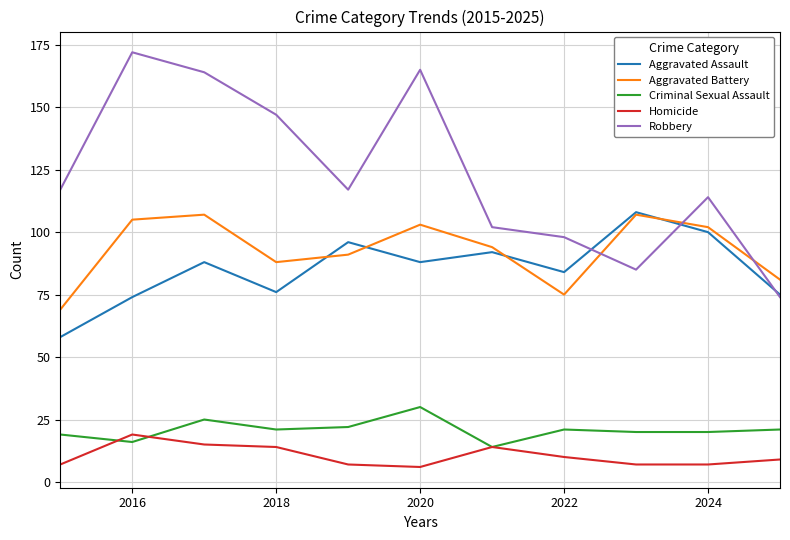

Reading right to left, extract all data points from this chart.

Aggravated Assault: 75	100	108	84	92	88	96	76	88	74	58
Aggravated Battery: 81	102	107	75	94	103	91	88	107	105	69
Criminal Sexual Assault: 21	20	20	21	14	30	22	21	25	16	19
Homicide: 9	7	7	10	14	6	7	14	15	19	7
Robbery: 74	114	85	98	102	165	117	147	164	172	117